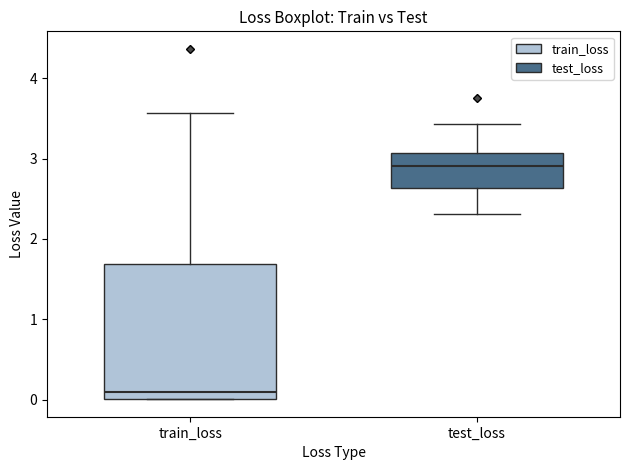

Which box's median line is the highest?

test_loss